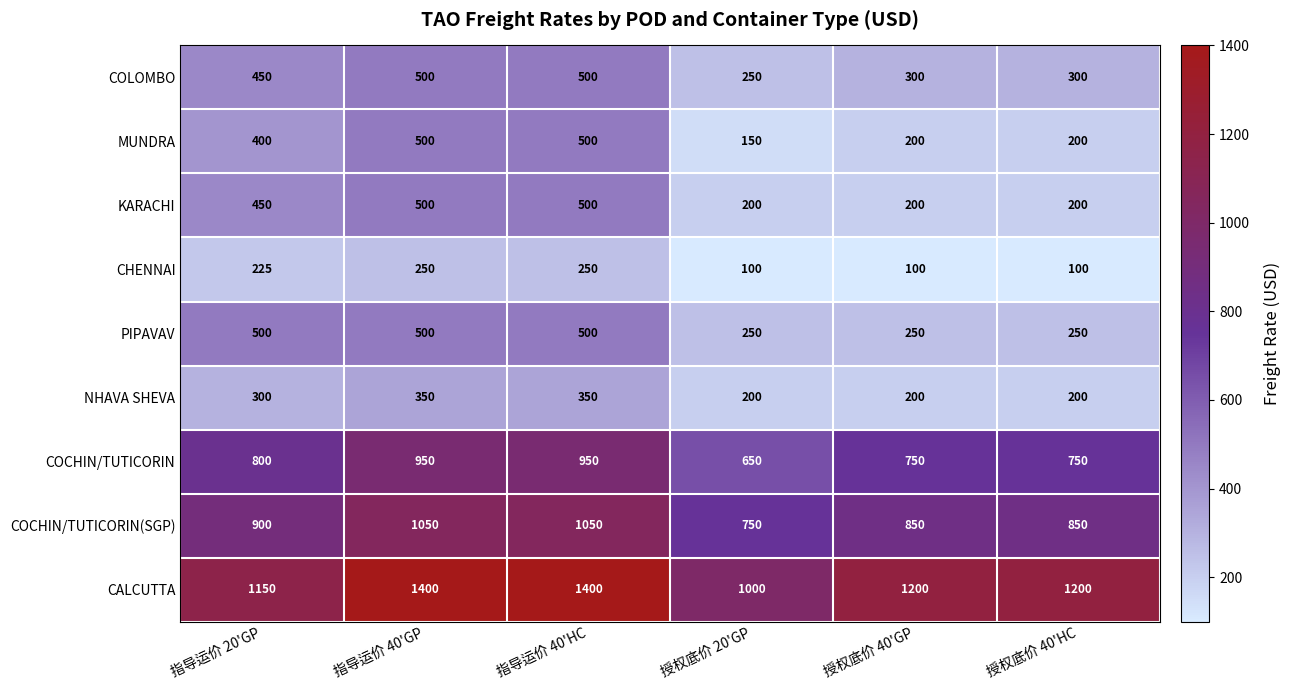

The value of COCHIN/TUTICORIN(SGP) at 授权底价 20'GP is 750. True or false?

True